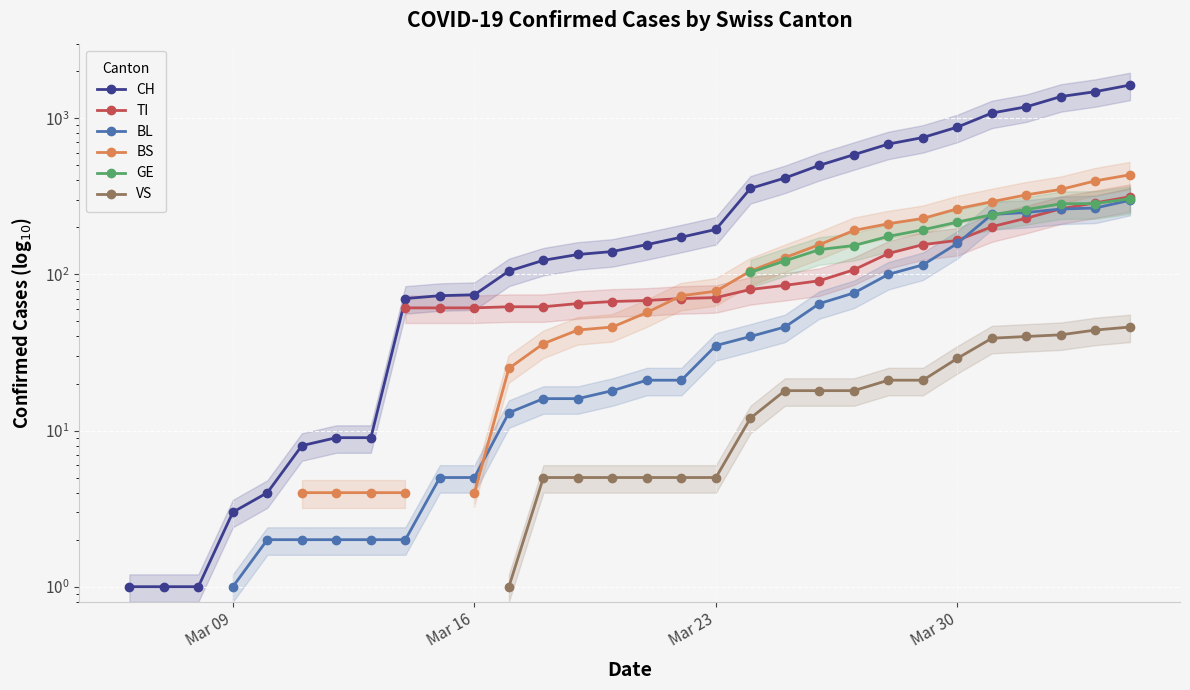

What are all the series names shown in the legend?

CH, TI, BL, BS, GE, VS